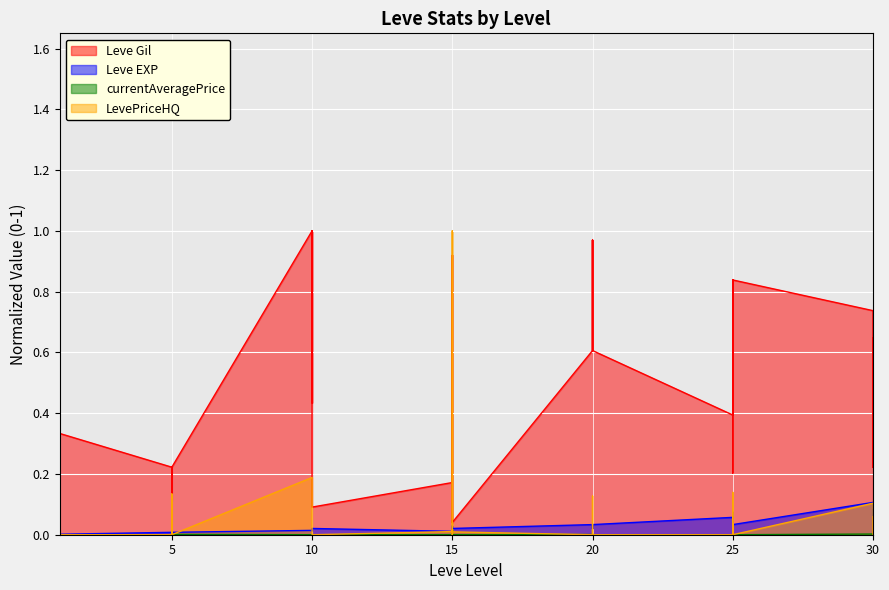

At which label is Leve Gil closest to 0?

15